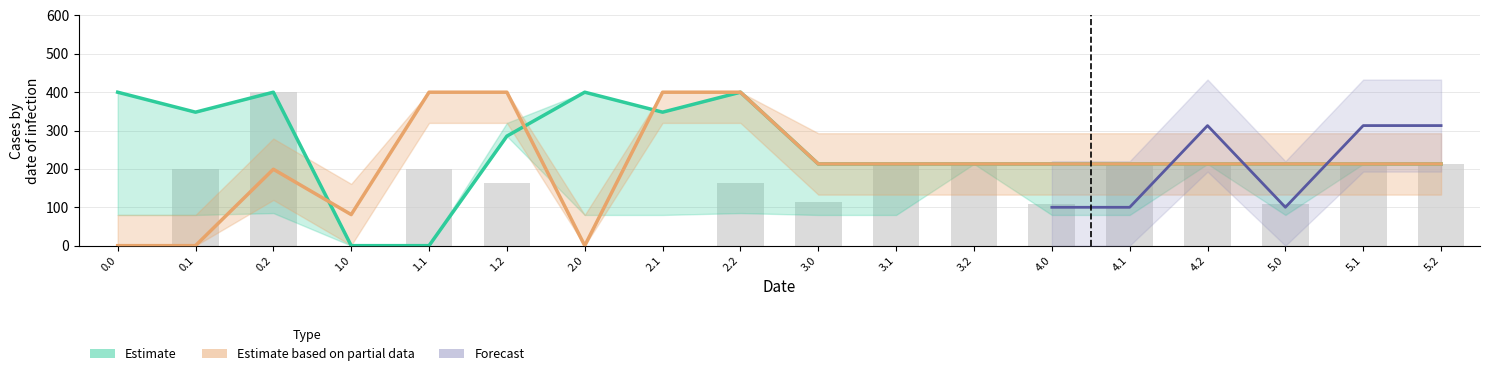

The col_7 series shows 133.1 at 5.2. True or false?

False